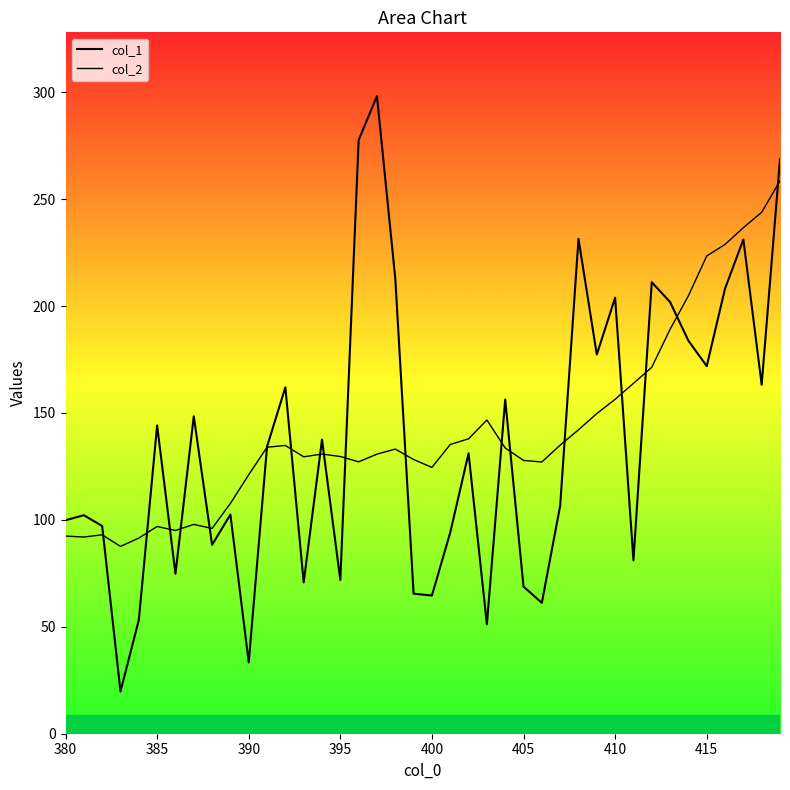

The col_1 series shows 113.5 at 400. True or false?

False